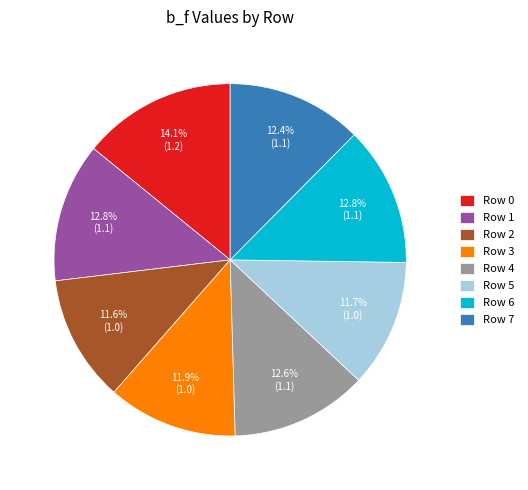

Which has a higher value, Row 5 or Row 7?

Row 7